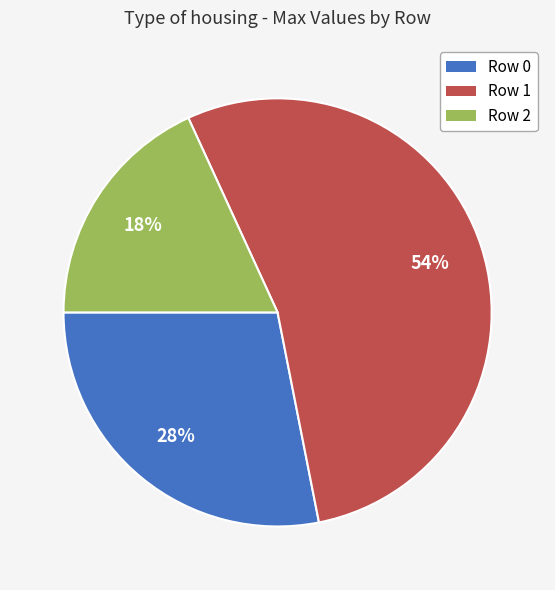

Combined, do Row 0 and Row 1 account for over 50%?

Yes